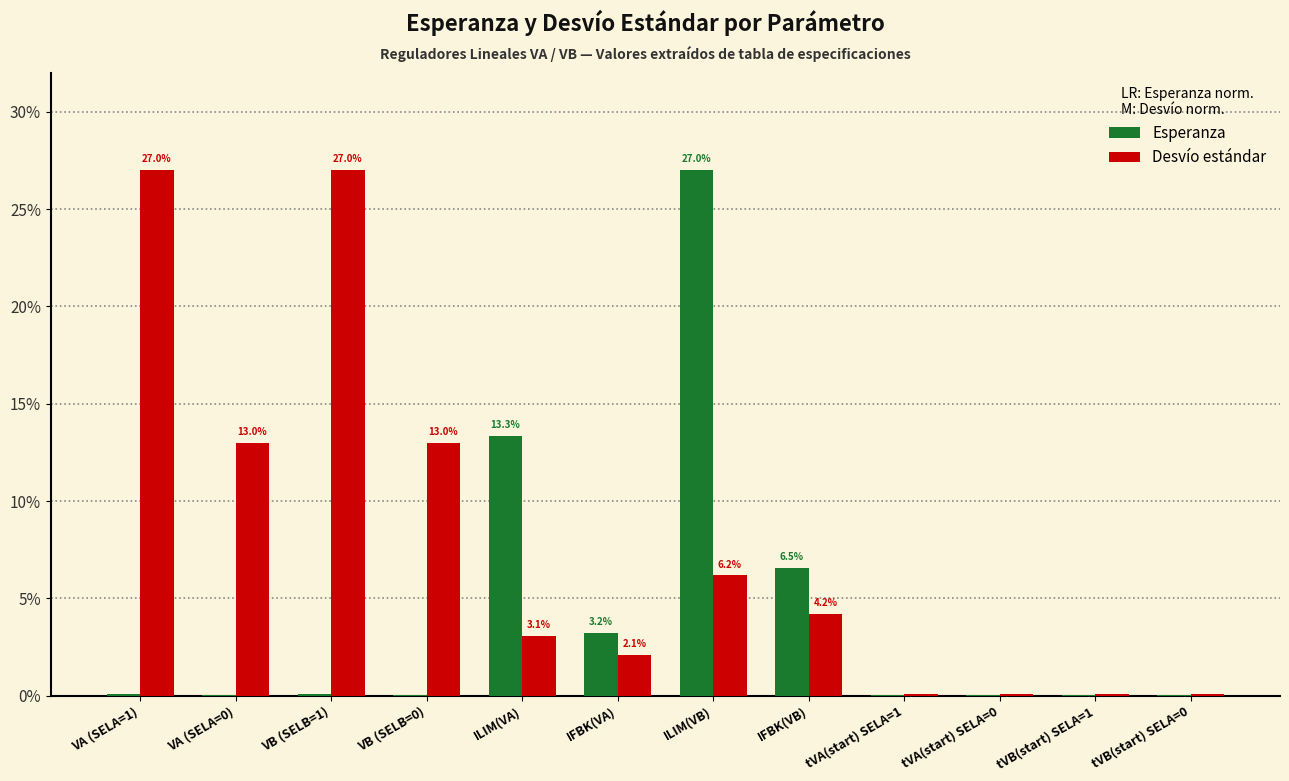

What is the highest value of the Desvío estándar series?

27.0